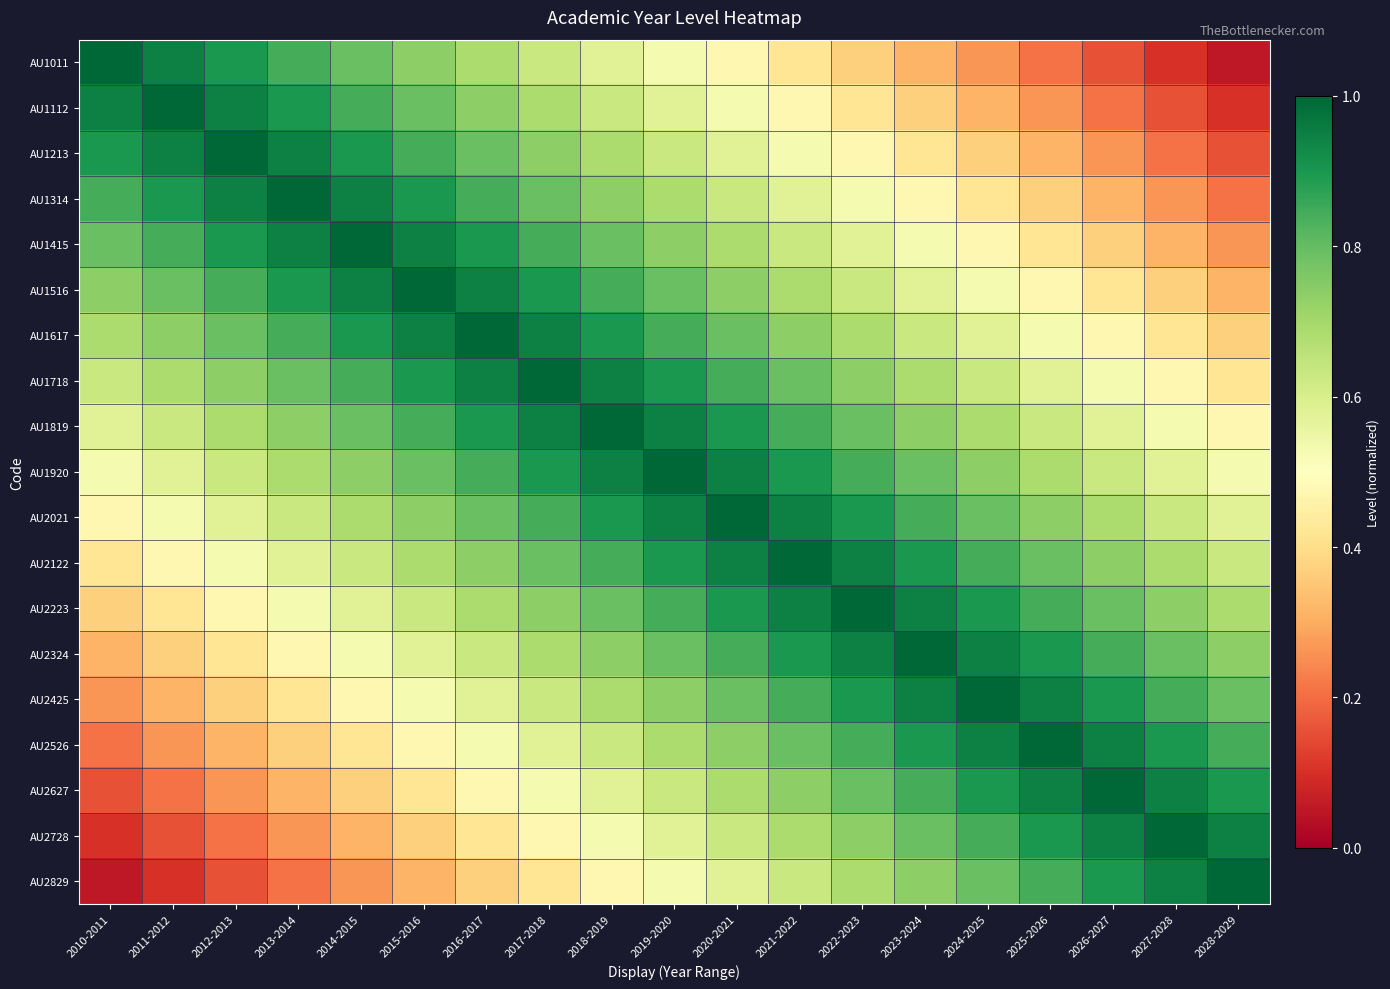

How many data points does each series have?

19